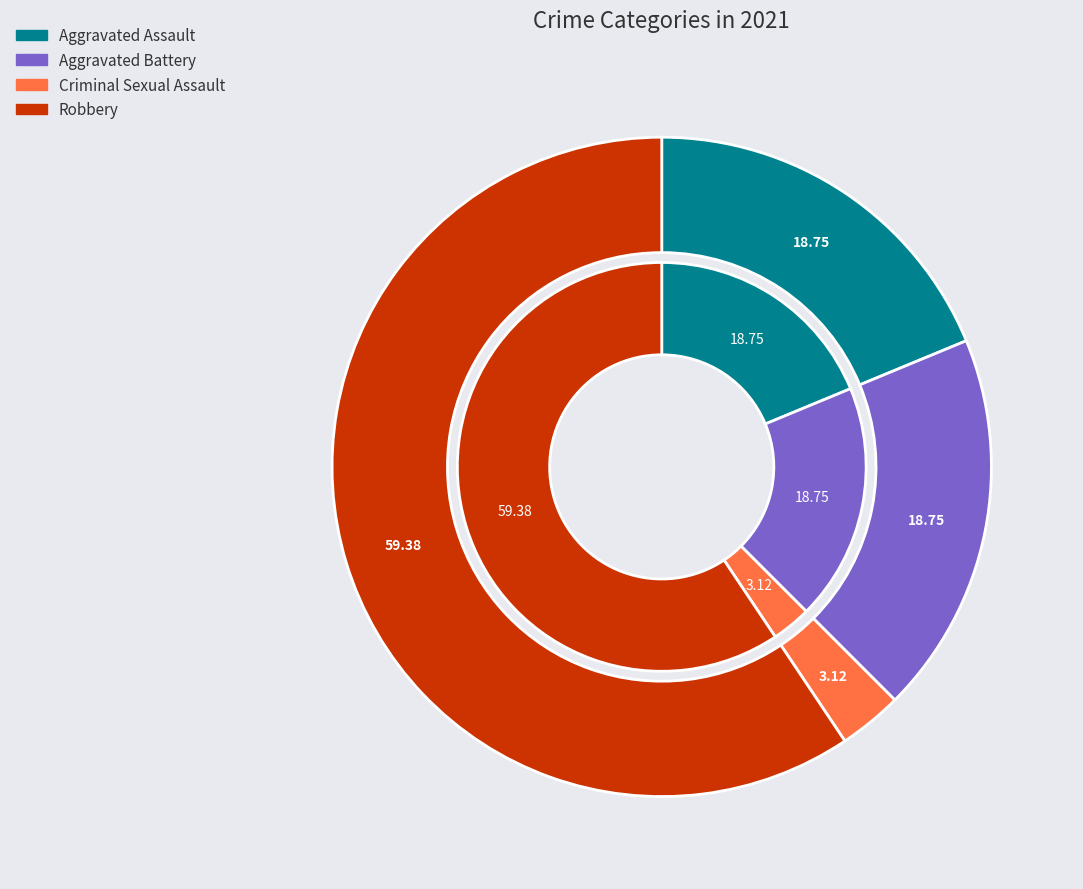

To the nearest percent, what is the average slice percentage?

25%